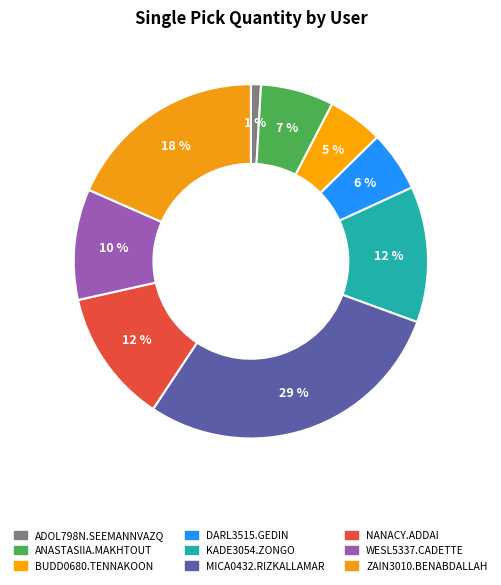

What is the total percentage of ANASTASIIA.MAKHTOUT and NANACY.ADDAI?

18.9%